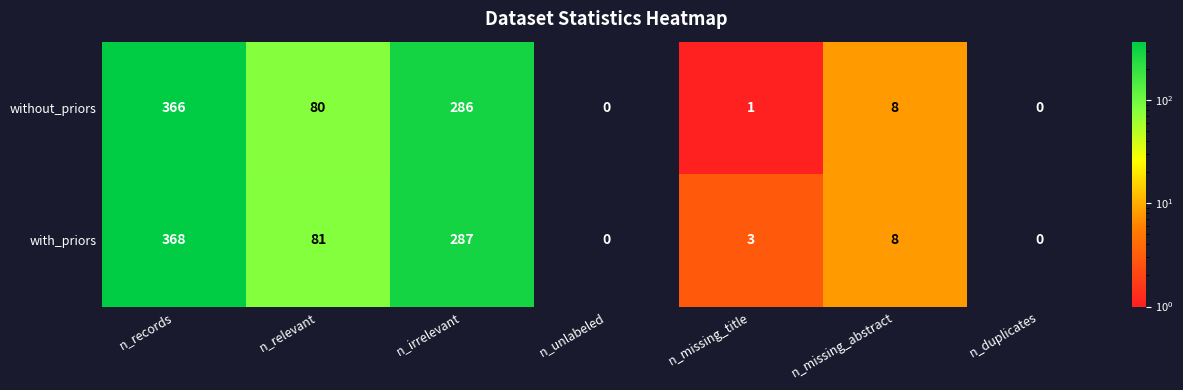

Which label corresponds to the largest value in the chart?

n_records